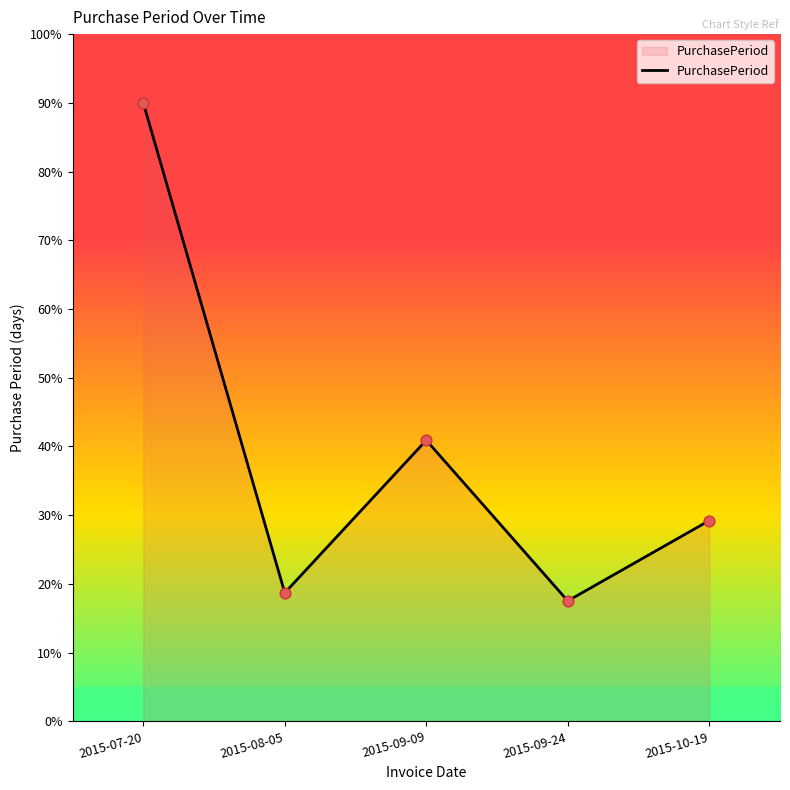

Approximately how many times larger is the value at 2015-08-05 compared to 2015-07-20?

0.2